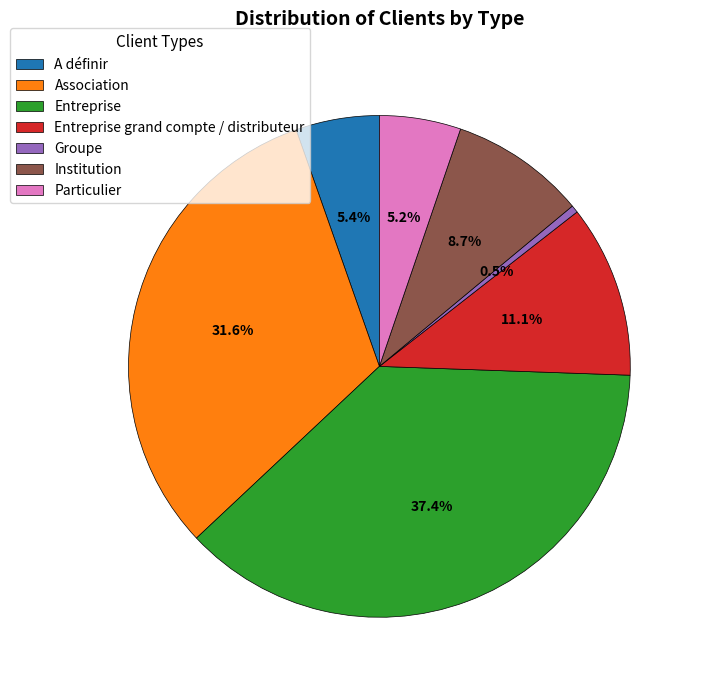

What is the largest slice in the pie chart?

Entreprise